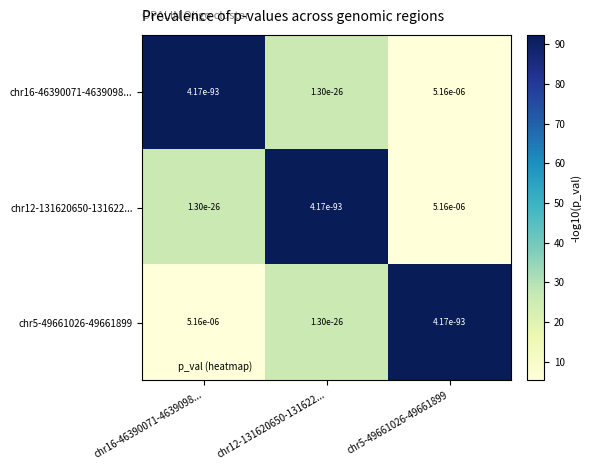

True or false: chr5-49661026-49661899 has a value of 0.0 at chr12-131620650-131622....

True